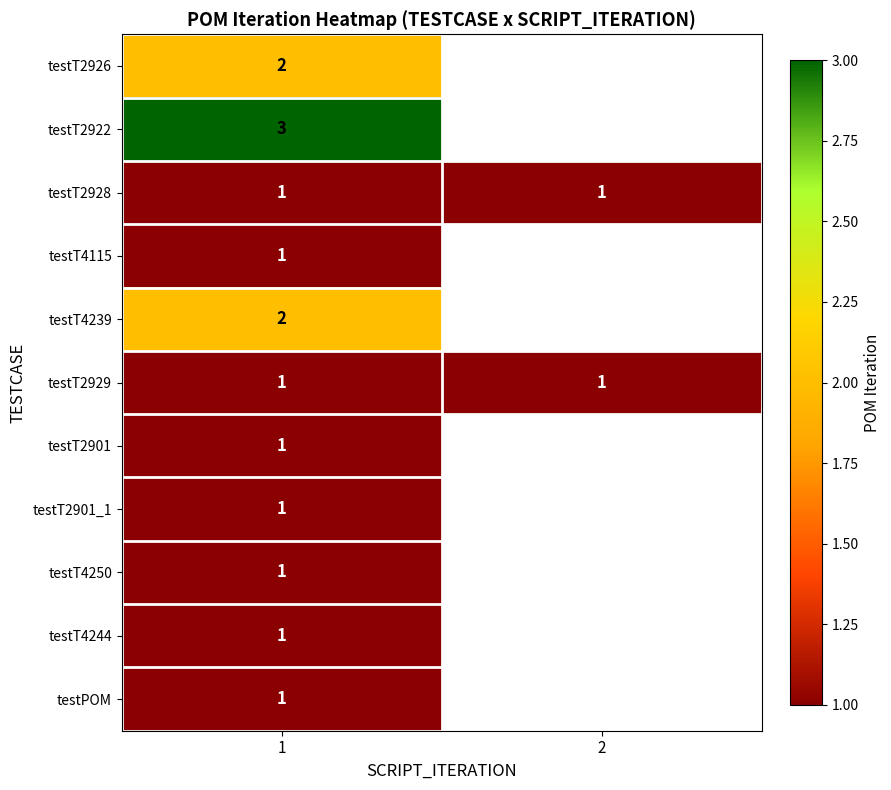

What is the maximum value shown in the chart?

3.0